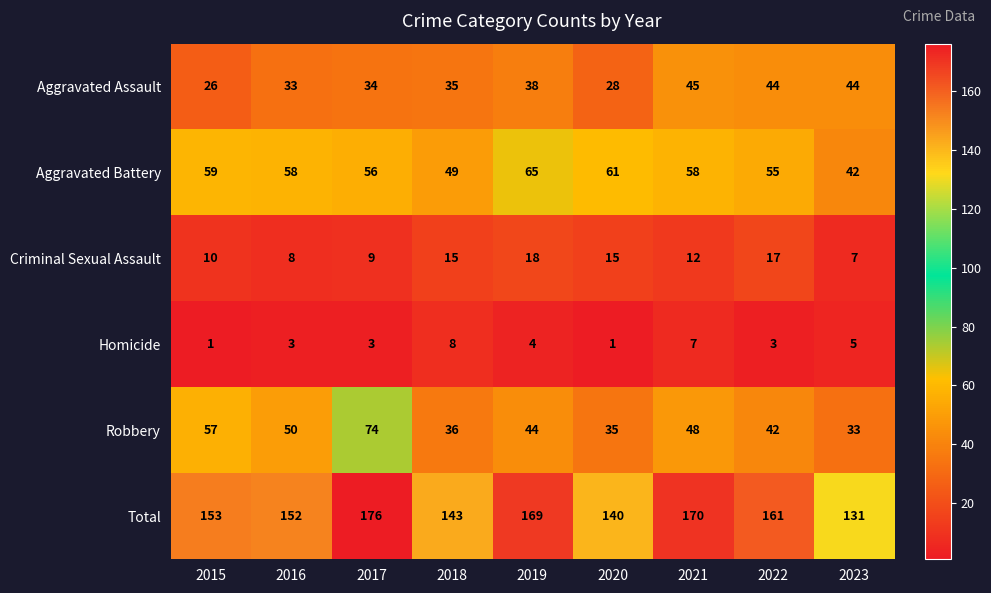

Which series has the widest spread of values?

Total